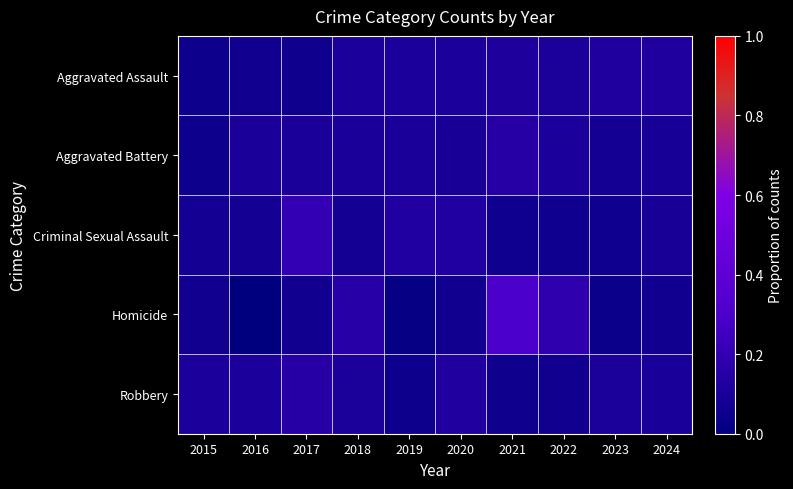

Which series has the largest range (max minus min)?

Homicide